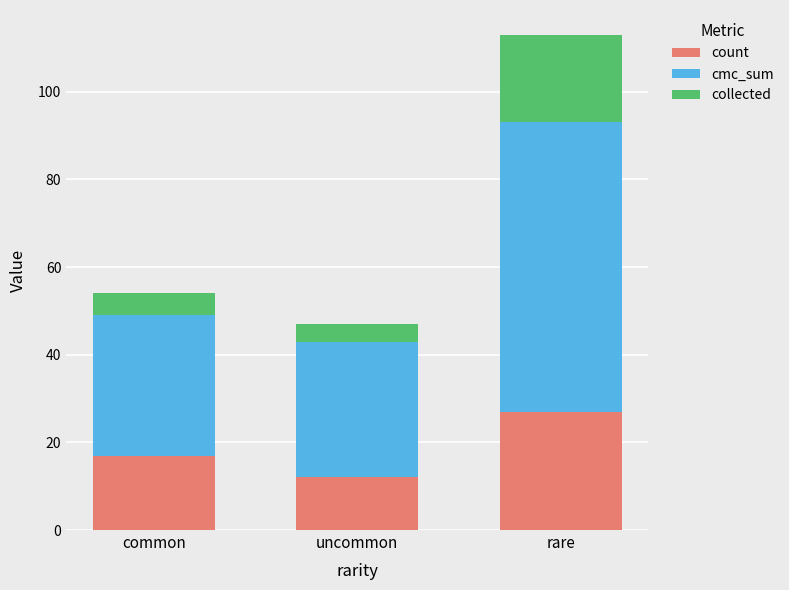

At which category is the sum across all series the highest?

rare